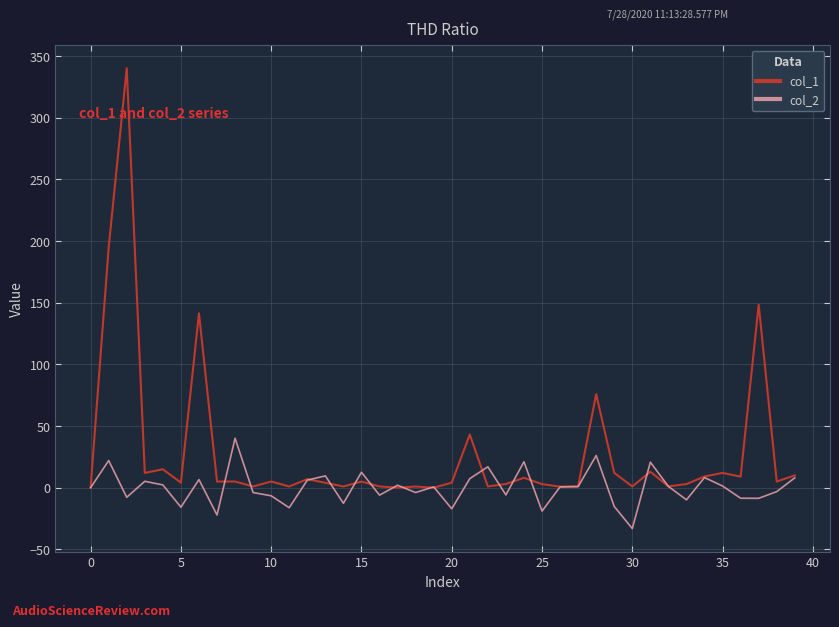

What is the greatest value displayed?

340.0